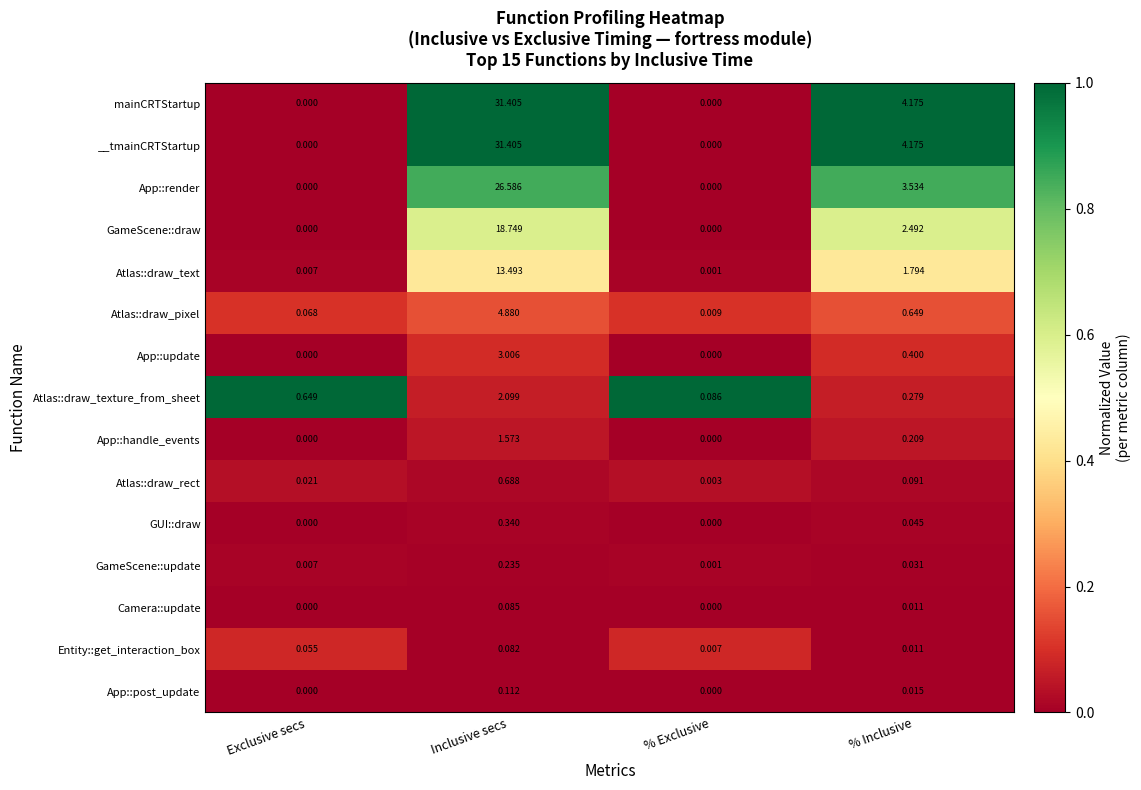

Rank the categories by Entity::get_interaction_box value from highest to lowest.

Inclusive secs, Exclusive secs, % Inclusive, % Exclusive